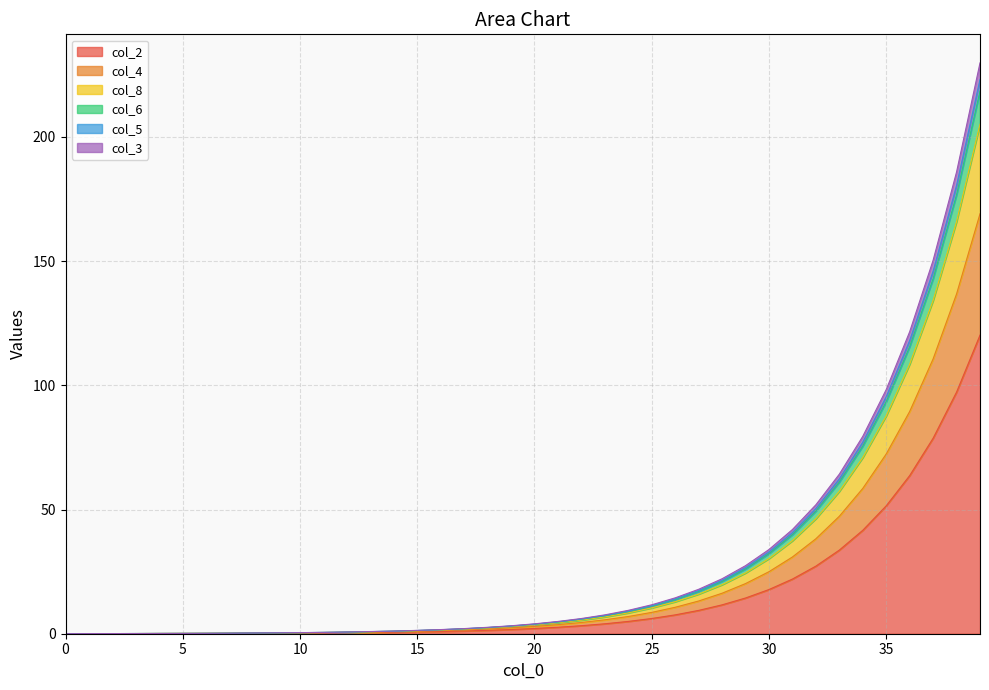

What value does the col_4 series have at 14?

1.0